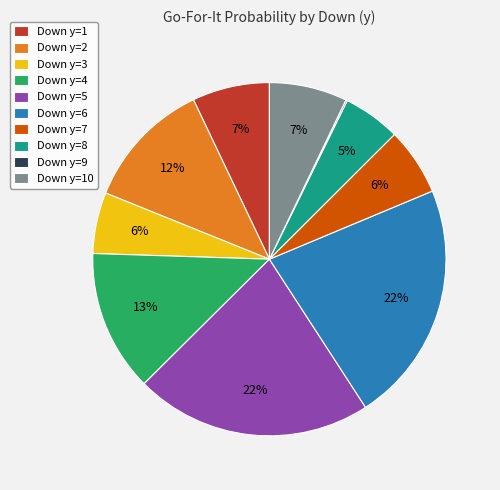

What percentage is the Down y=2 slice, to the nearest percent?

12%